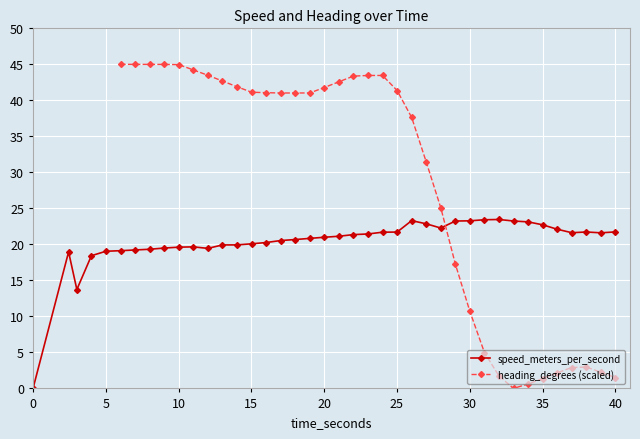

What is the value of the speed_meters_per_second point at the 17th from the left?

20.5